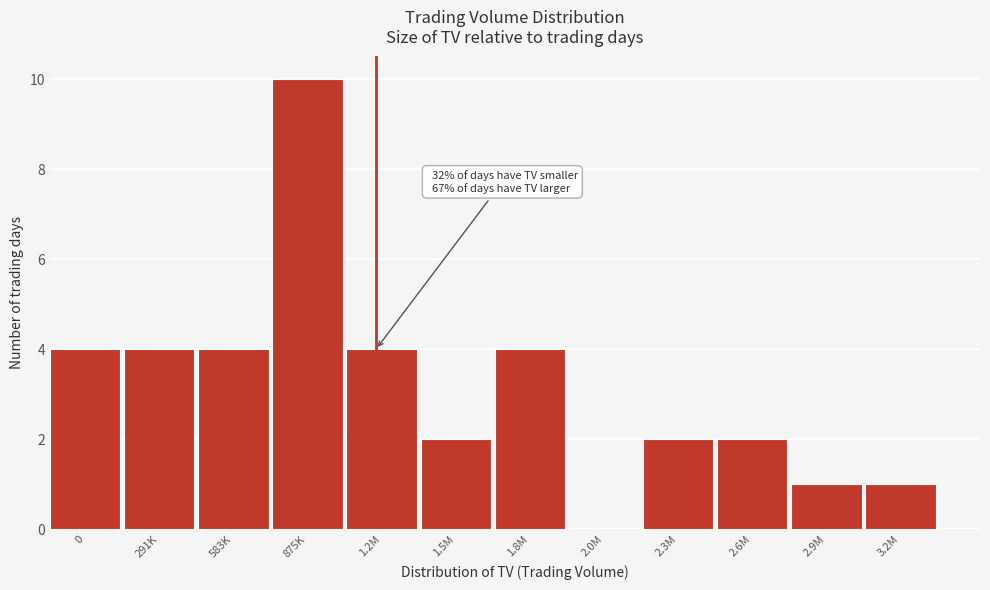

Reading left to right, list all the values displayed in this chart.

0=4	291K=4	583K=4	875K=10	1.2M=4	1.5M=2	1.8M=4	2.0M=0	2.3M=2	2.6M=2	2.9M=1	3.2M=1